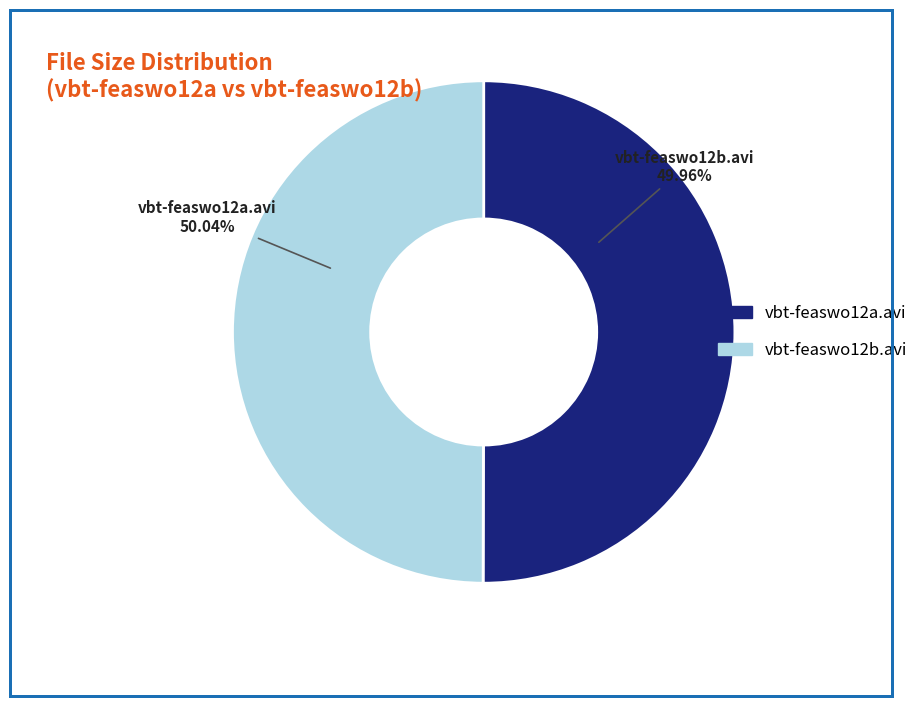

Is it true that vbt-feaswo12b.avi is 50% of the pie?

True